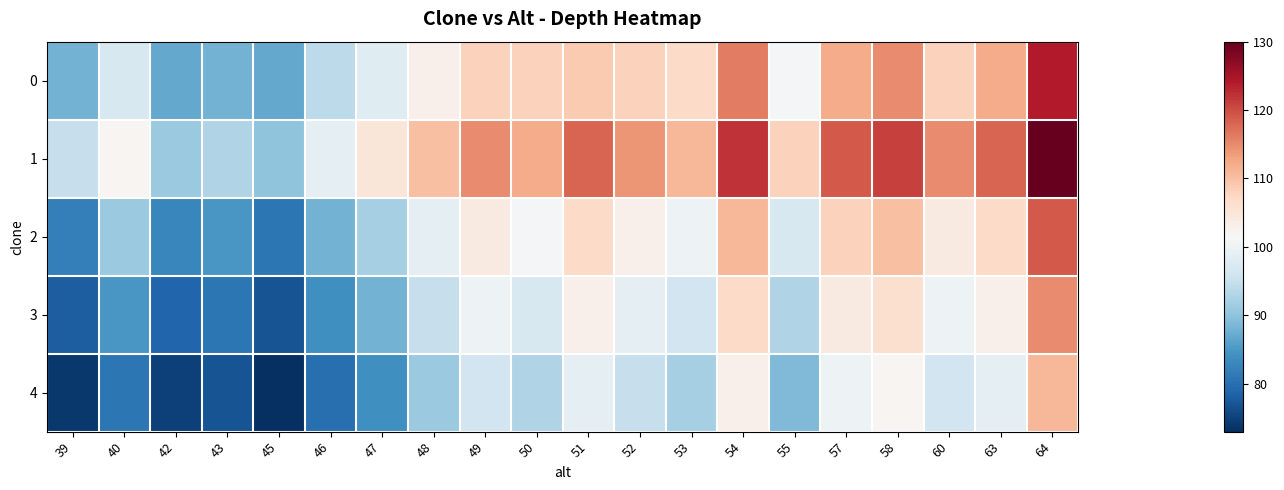

Reading left to right, transcribe all the data shown in this chart.

0: 39=88	40=97	42=87	43=88	45=87	46=94	47=98	48=103	49=108	50=108	51=109	52=108	53=107	54=116	55=101	57=112	58=115	60=108	63=112	64=124
1: 39=95	40=102	42=91	43=93	45=90	46=99	47=105	48=110	49=115	50=112	51=118	52=114	53=111	54=122	55=108	57=119	58=121	60=115	63=118	64=130
2: 39=82	40=91	42=83	43=85	45=81	46=88	47=92	48=99	49=104	50=101	51=107	52=103	53=100	54=111	55=97	57=108	58=110	60=104	63=107	64=119
3: 39=78	40=85	42=79	43=81	45=77	46=84	47=88	48=95	49=100	50=97	51=103	52=99	53=96	54=107	55=93	57=104	58=106	60=100	63=103	64=115
4: 39=74	40=81	42=75	43=77	45=73	46=80	47=84	48=91	49=96	50=93	51=99	52=95	53=92	54=103	55=89	57=100	58=102	60=96	63=99	64=111